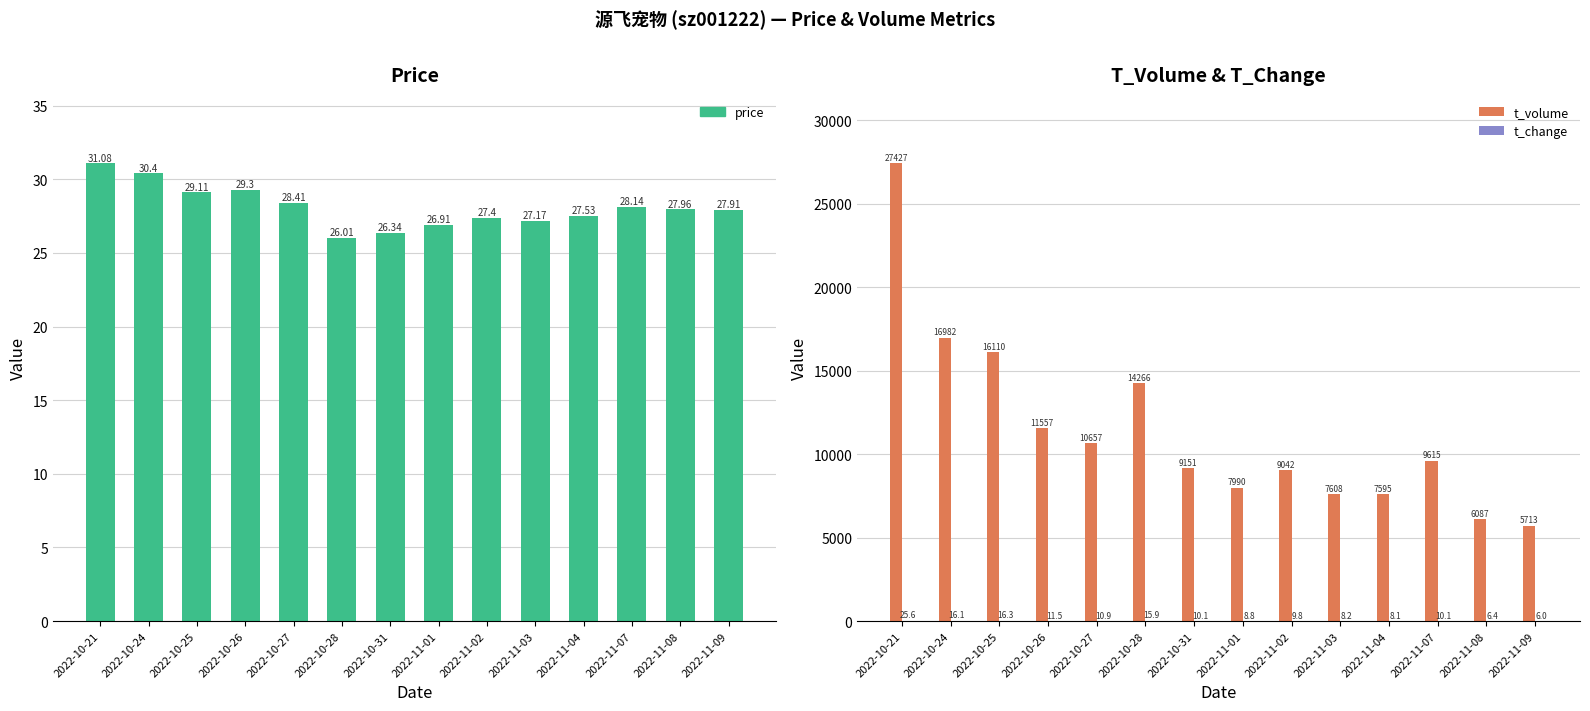

True or false: t_volume has a value of 5713.0 at 2022-11-09.

True